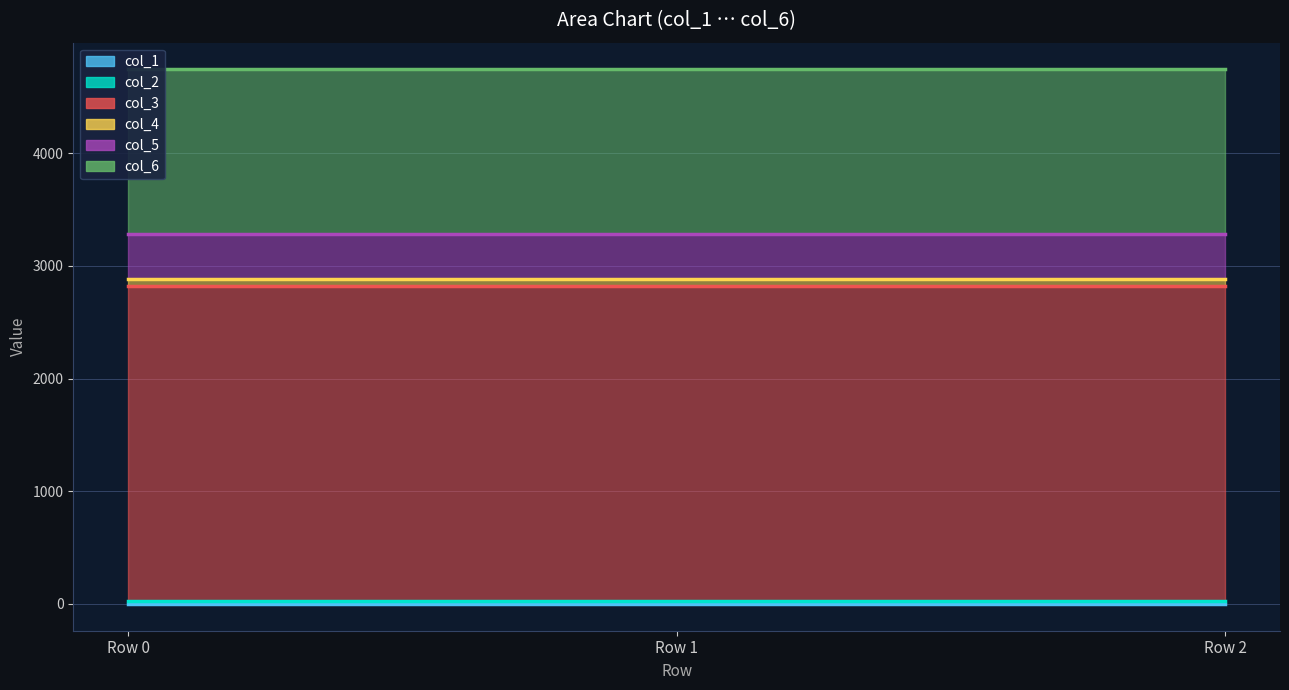

Does the chart display data point markers on the line(s)?

No